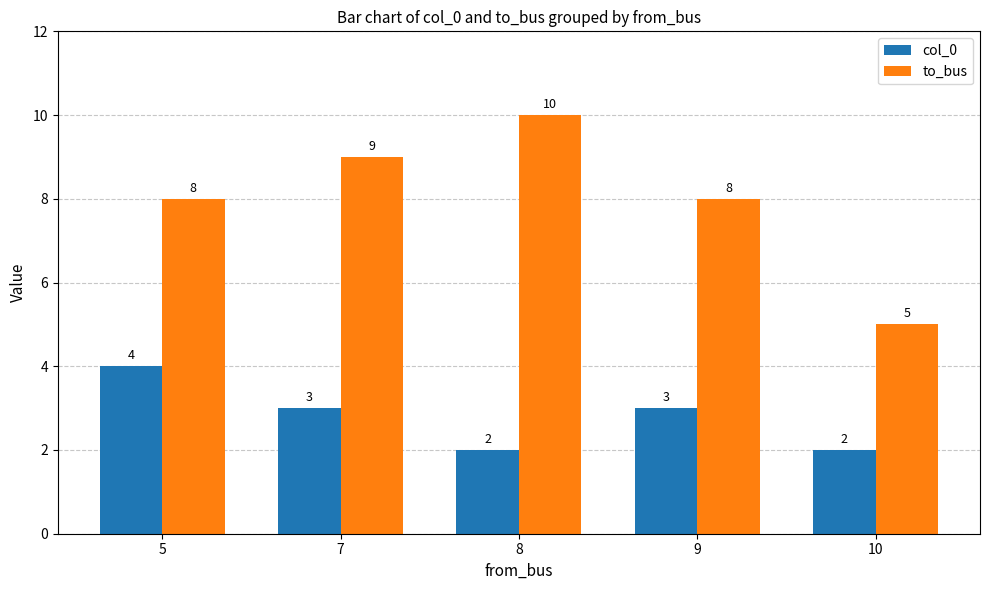

Is it true that col_0 equals 5 at 7?

False